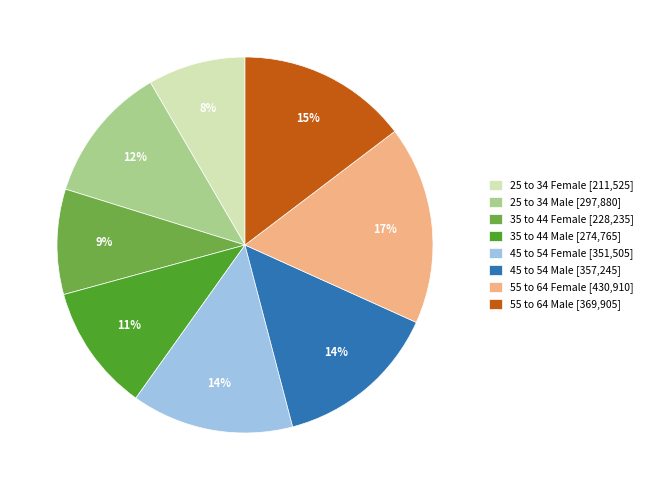

To the nearest percent, what is the difference between the 55 to 64 Female and 45 to 54 Female slice percentages?

3%